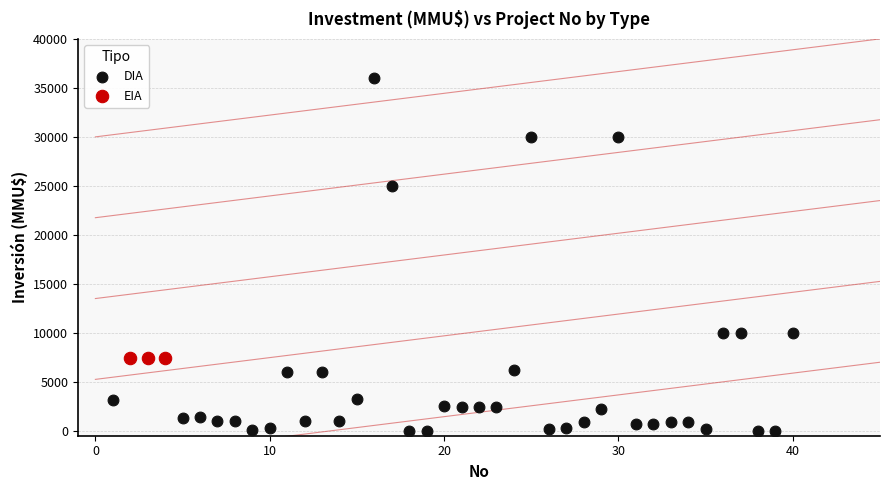

Which series reaches the minimum Y coordinate?

DIA